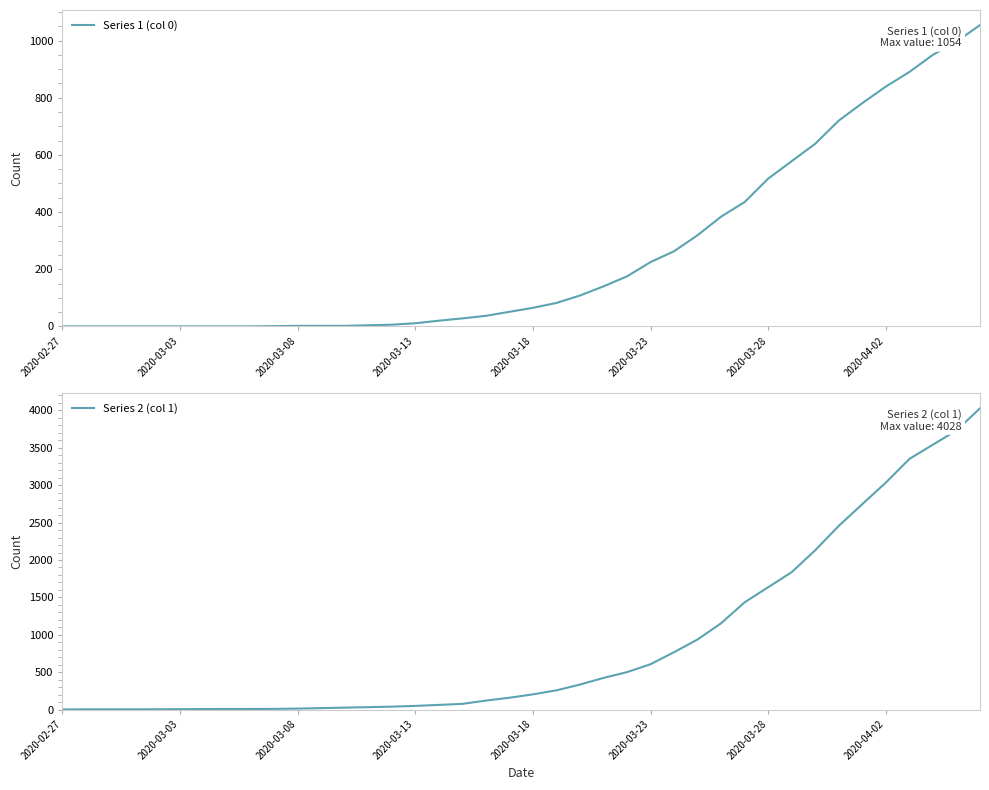

What is the sum of the Series 2 (col 1) values at 2020-04-02 and 2020-03-13?

3085